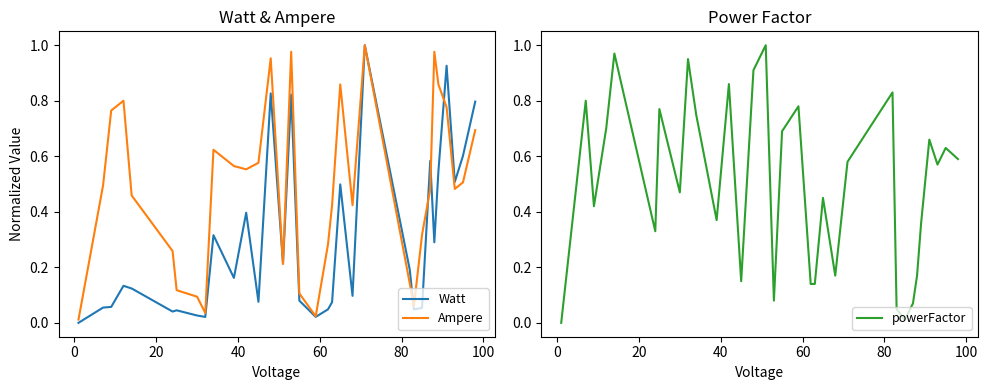

What are all the series names shown in the legend?

Watt, Ampere, powerFactor